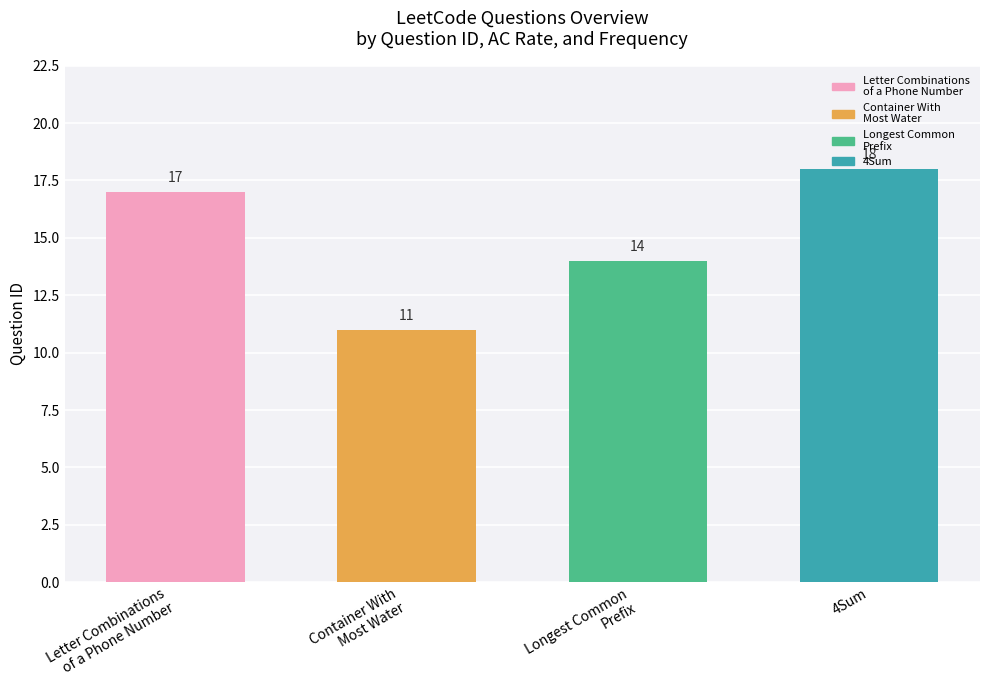

The value at 4Sum is 18. True or false?

True